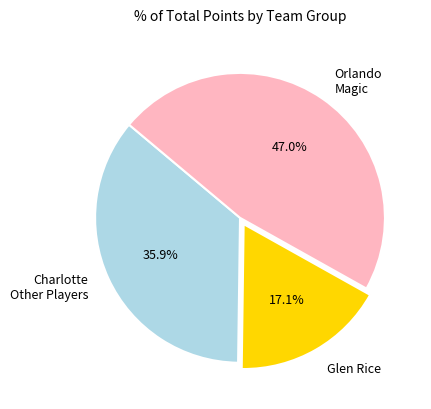

Combined, what portion of the pie is Glen Rice and Orlando Magic?

64.1%